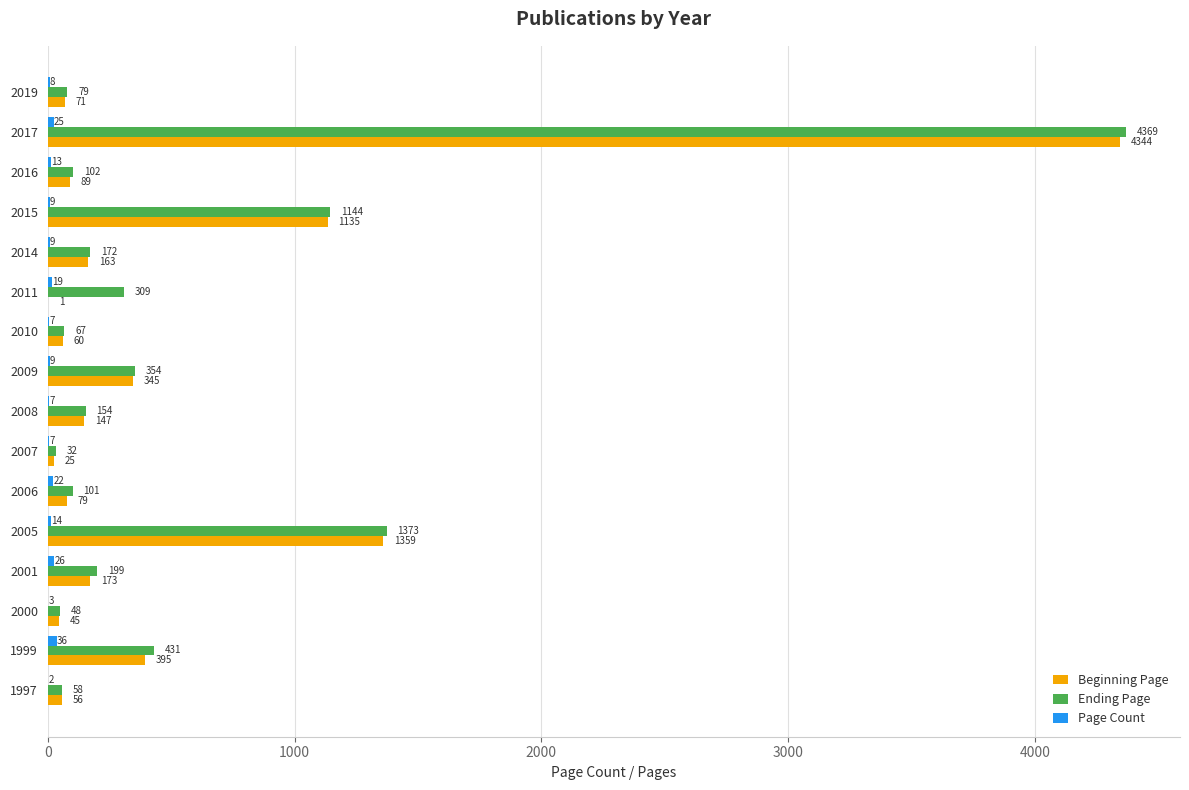

Which series has the largest total across all categories?

Ending Page